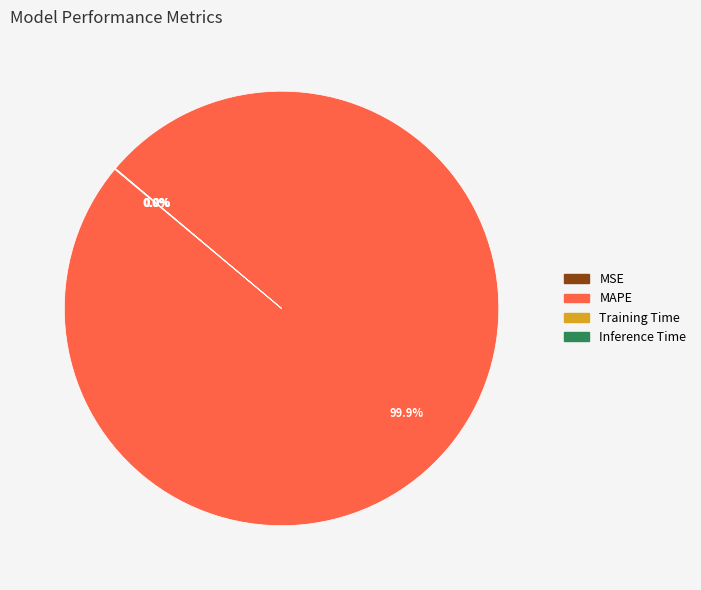

Does any single category account for the majority?

Yes